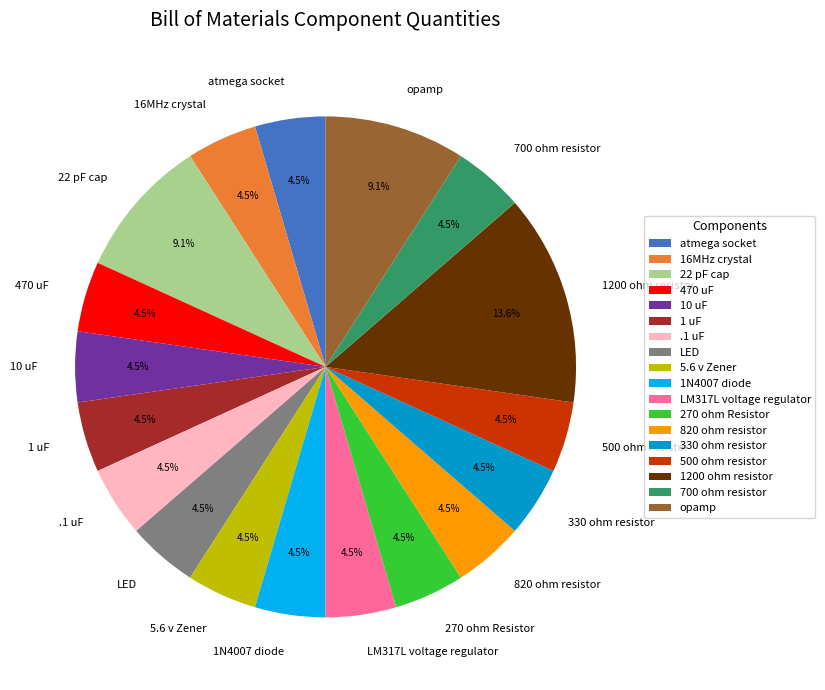

Which category has the biggest portion of the pie?

1200 ohm resistor